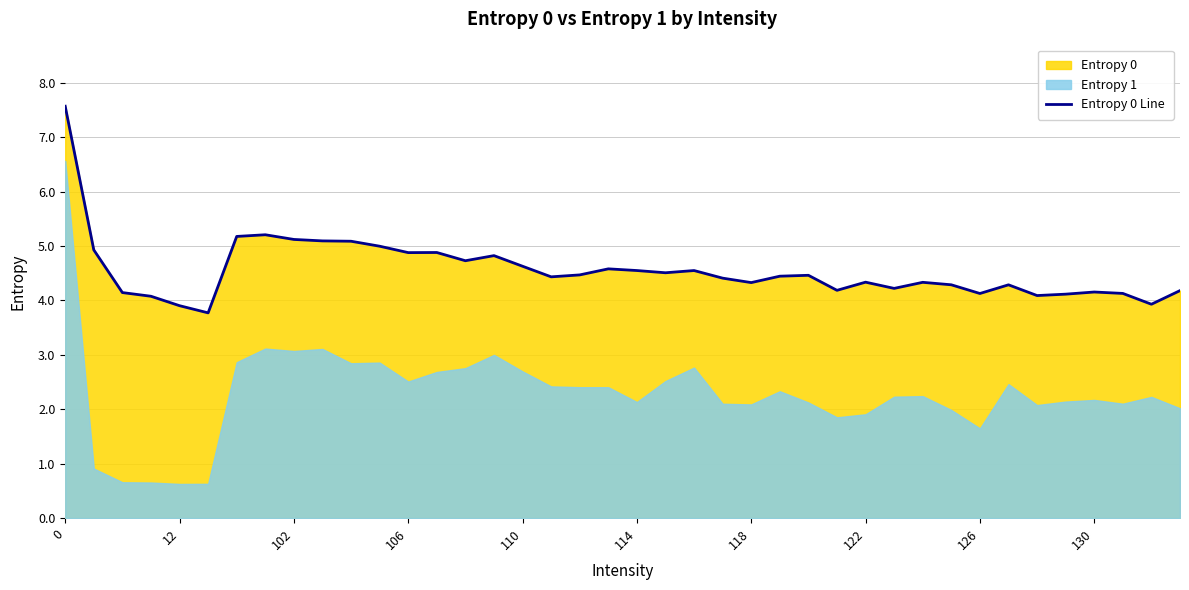

What is the smallest value displayed?

3.8